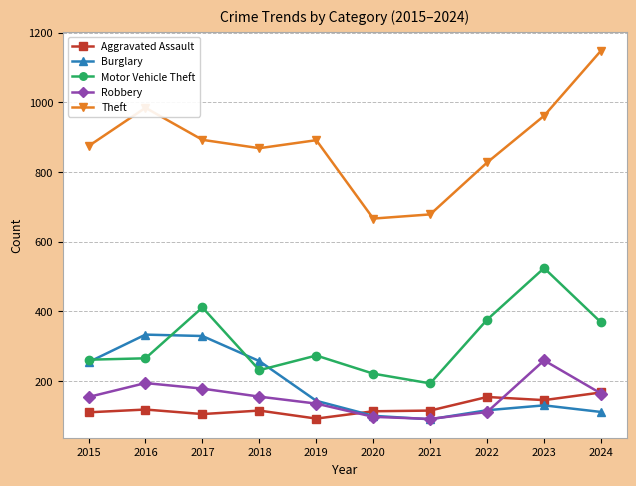

What is the sum of all Theft values?

8789